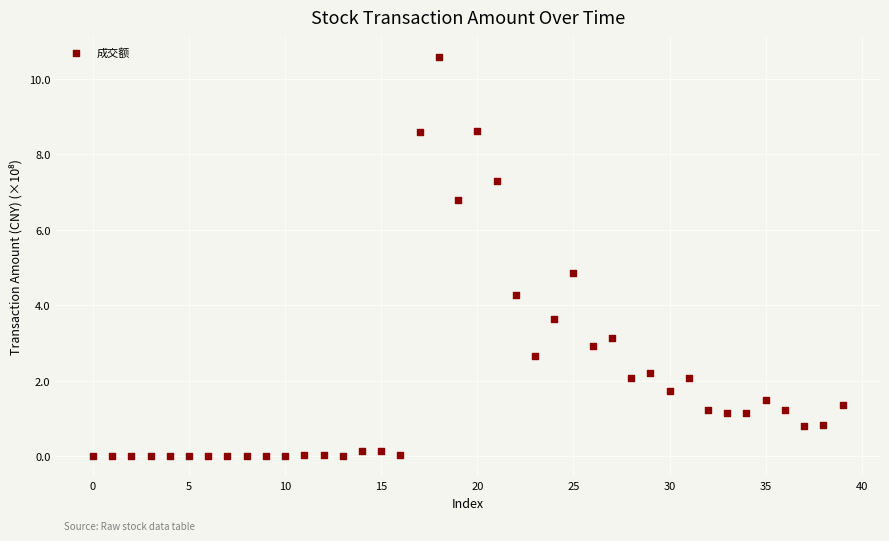

What Y value in the scatter plot is closest to 5?

4.8